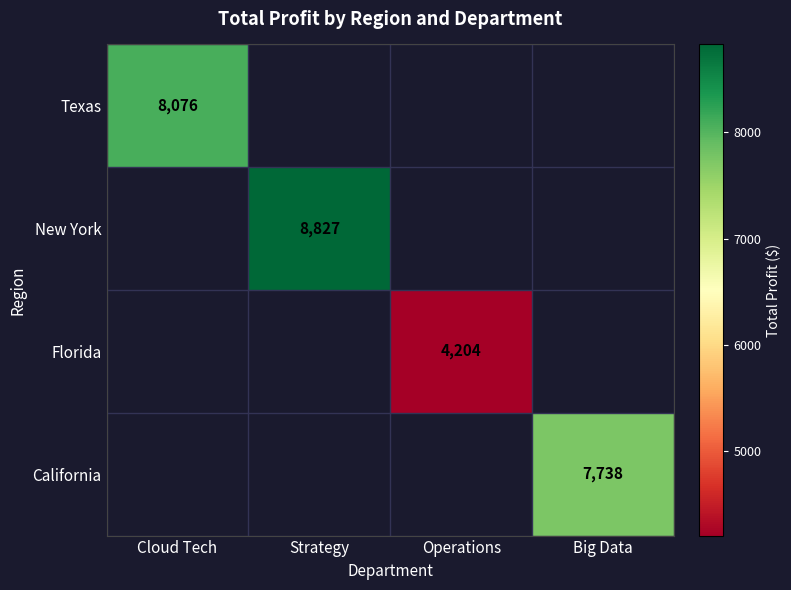

Is the value of Florida at Operations greater than the value of New York at Strategy?

No